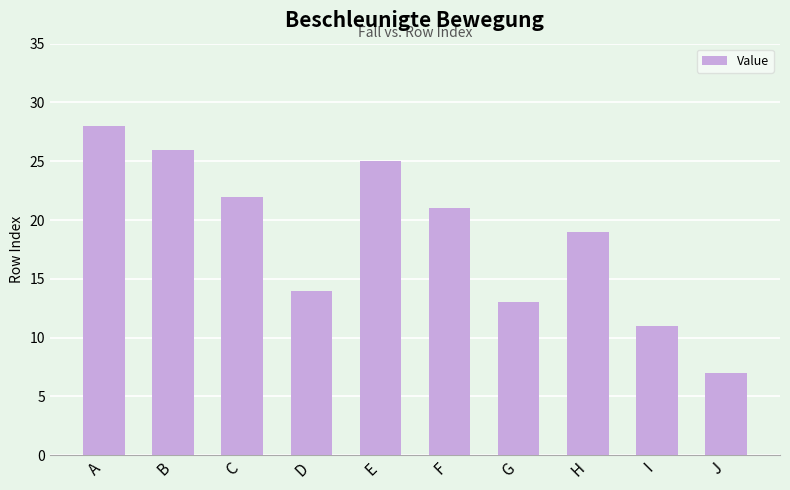

The chart shows a value of 20 at D. True or false?

False